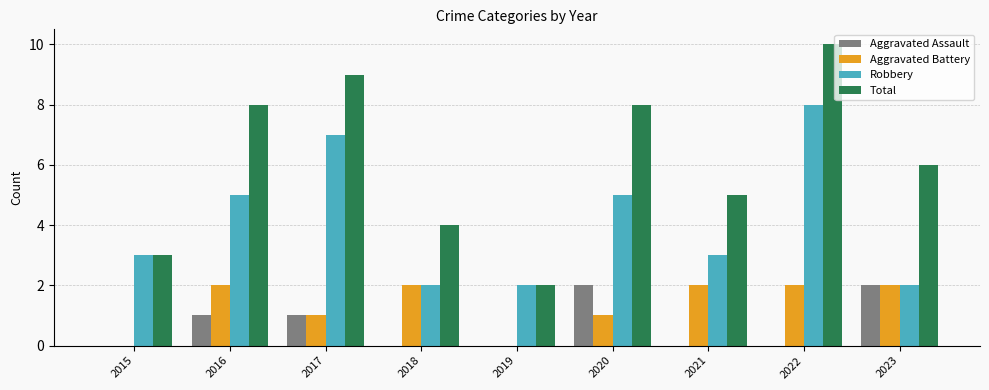

True or false: Aggravated Battery has a value of 0 at 2022.

False